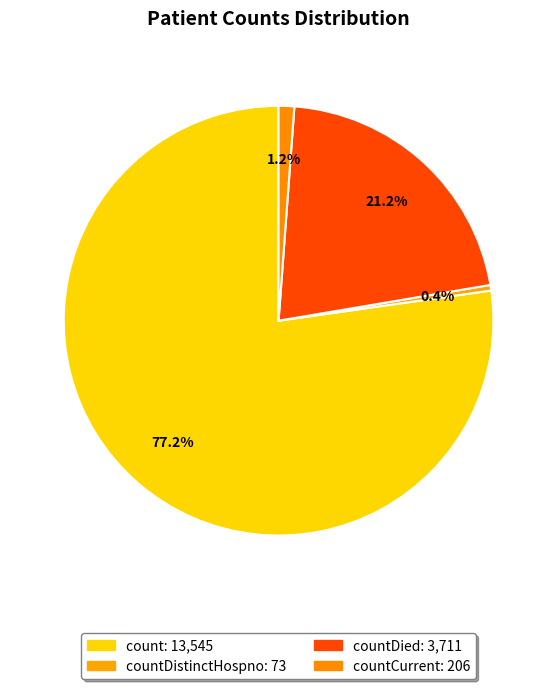

How many slices are in this pie chart?

4